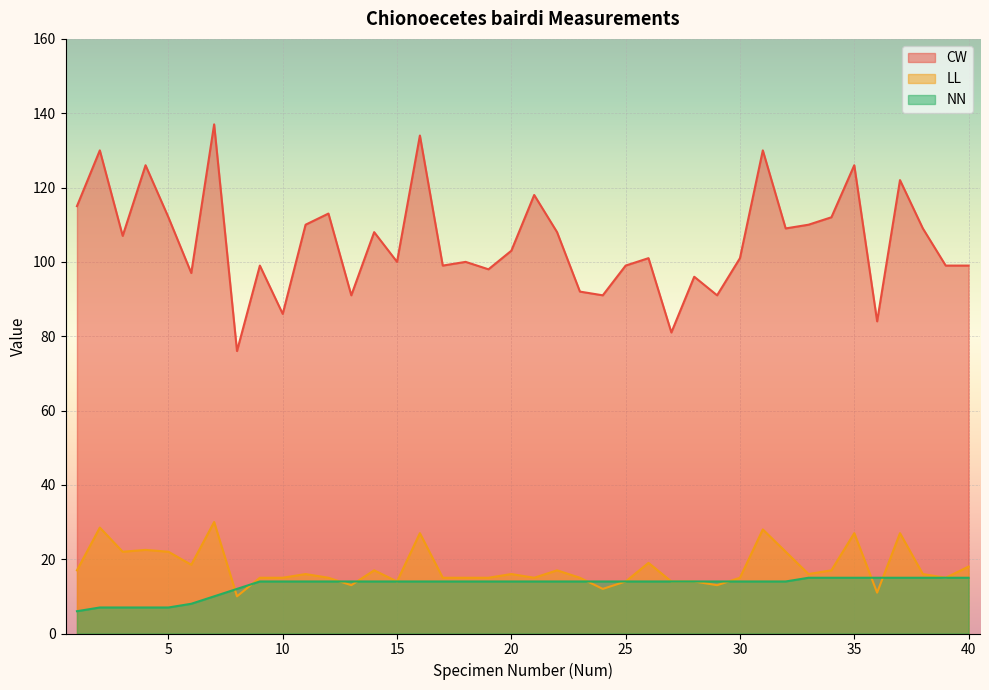

True or false: CW has a value of 55.1 at 9.

False